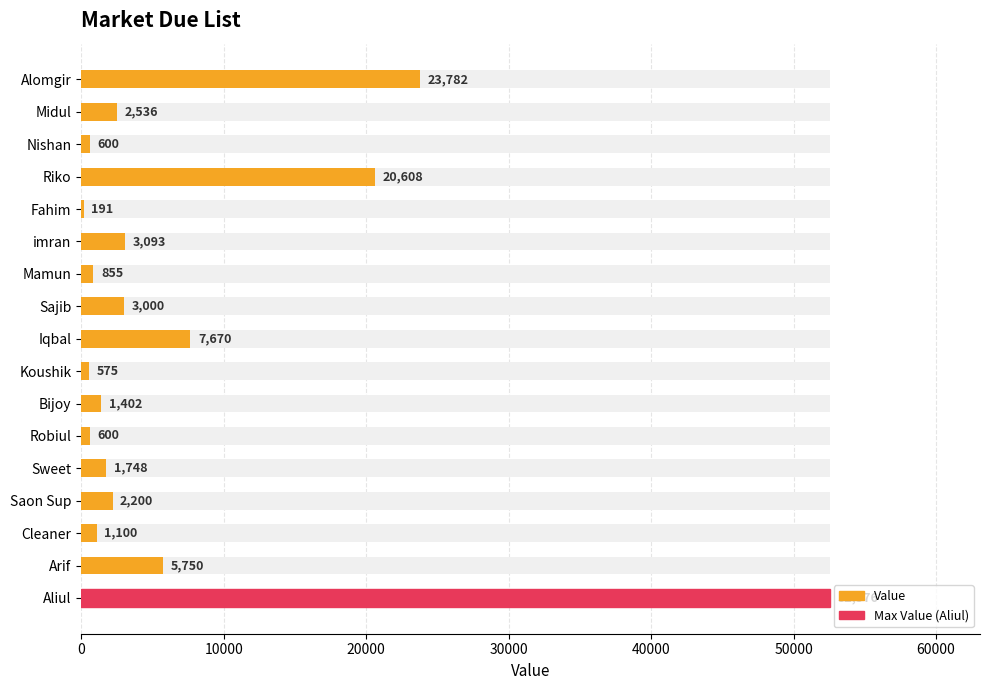

How many data points are less than 2200?

8